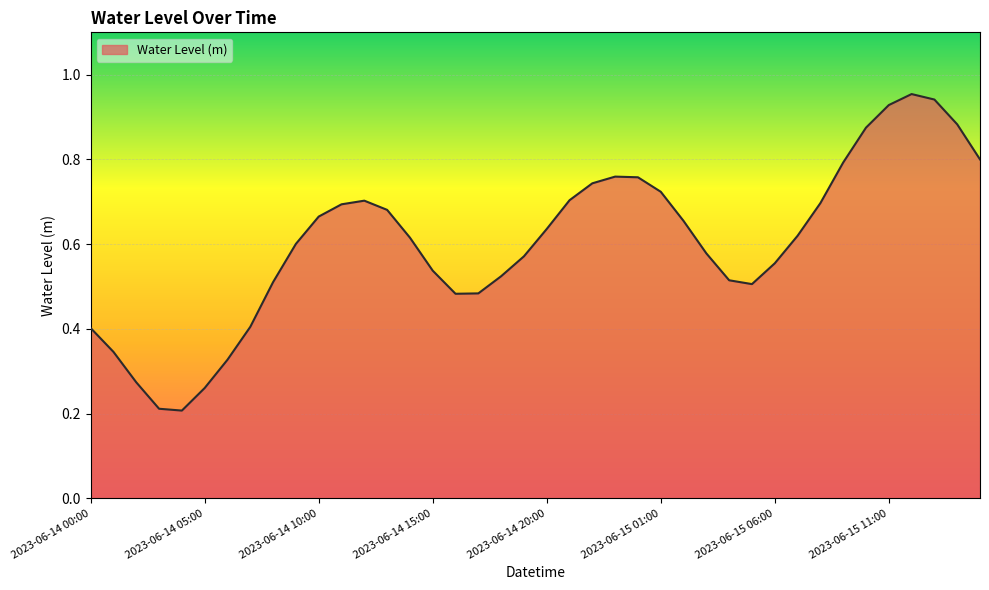

Rank the categories by value from highest to lowest.

2023-06-15 12:00, 2023-06-15 13:00, 2023-06-15 11:00, 2023-06-15 14:00, 2023-06-15 10:00, 2023-06-15 15:00, 2023-06-15 09:00, 2023-06-14 23:00, 2023-06-15 00:00, 2023-06-14 22:00, 2023-06-15 01:00, 2023-06-14 21:00, 2023-06-14 12:00, 2023-06-15 08:00, 2023-06-14 11:00, 2023-06-14 13:00, 2023-06-14 10:00, 2023-06-15 02:00, 2023-06-14 20:00, 2023-06-15 07:00, 2023-06-14 14:00, 2023-06-14 09:00, 2023-06-15 03:00, 2023-06-14 19:00, 2023-06-15 06:00, 2023-06-14 15:00, 2023-06-14 18:00, 2023-06-15 04:00, 2023-06-14 08:00, 2023-06-15 05:00, 2023-06-14 17:00, 2023-06-14 16:00, 2023-06-14 07:00, 2023-06-14 00:00, 2023-06-14 01:00, 2023-06-14 06:00, 2023-06-14 02:00, 2023-06-14 05:00, 2023-06-14 03:00, 2023-06-14 04:00